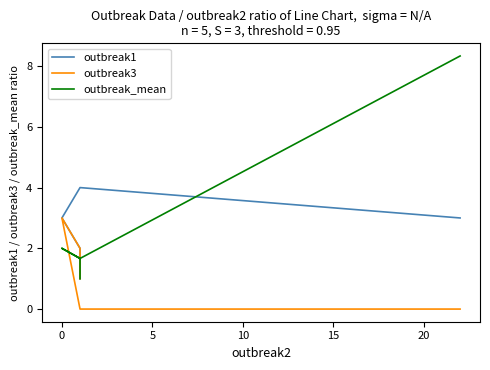

What are all the series names shown in the legend?

outbreak1, outbreak3, outbreak_mean